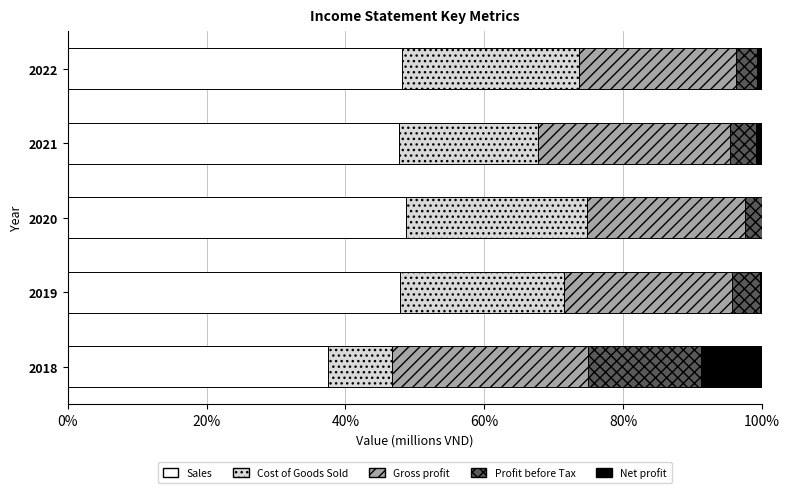

What is the maximum value for Sales?

48.8